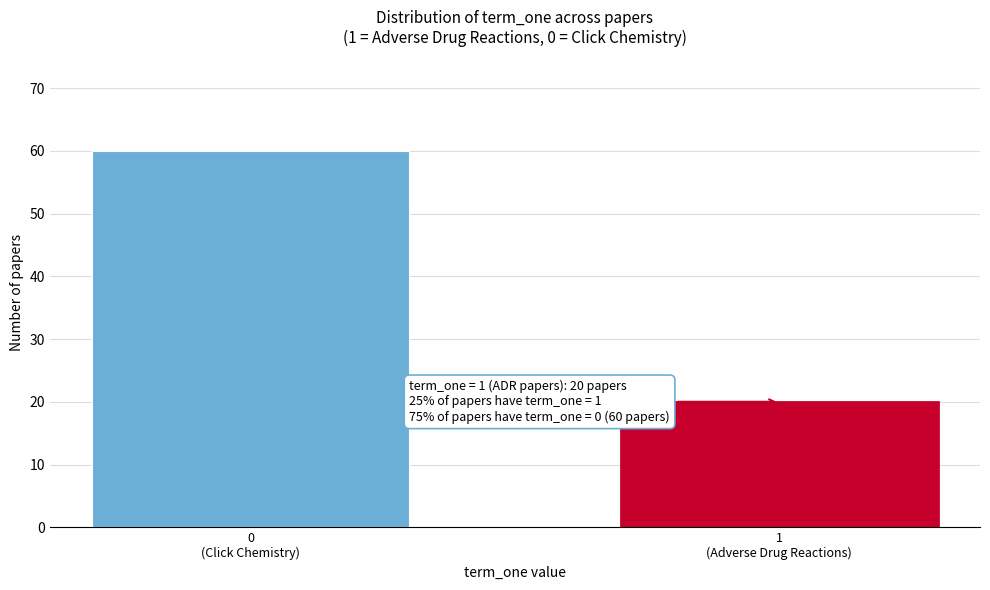

Reading left to right, extract all data points from this chart.

60	20